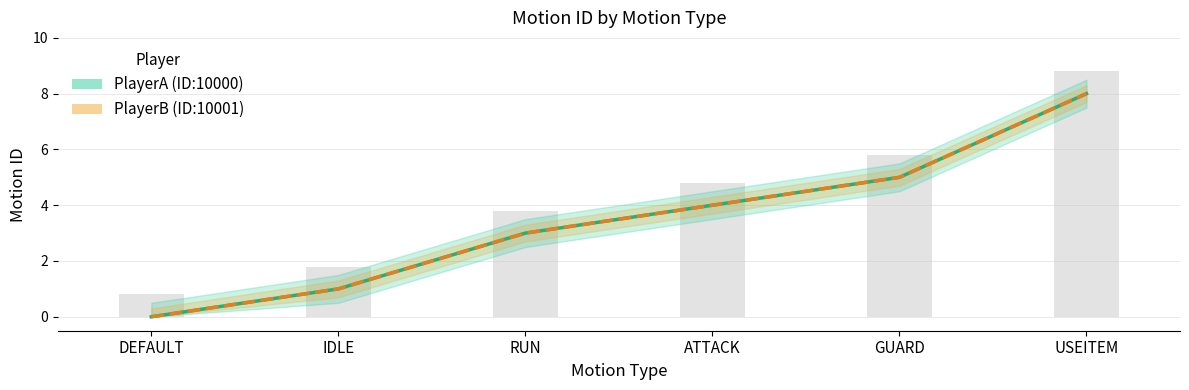

What is the sum of the PlayerB_motion_id values at ATTACK and GUARD?

9